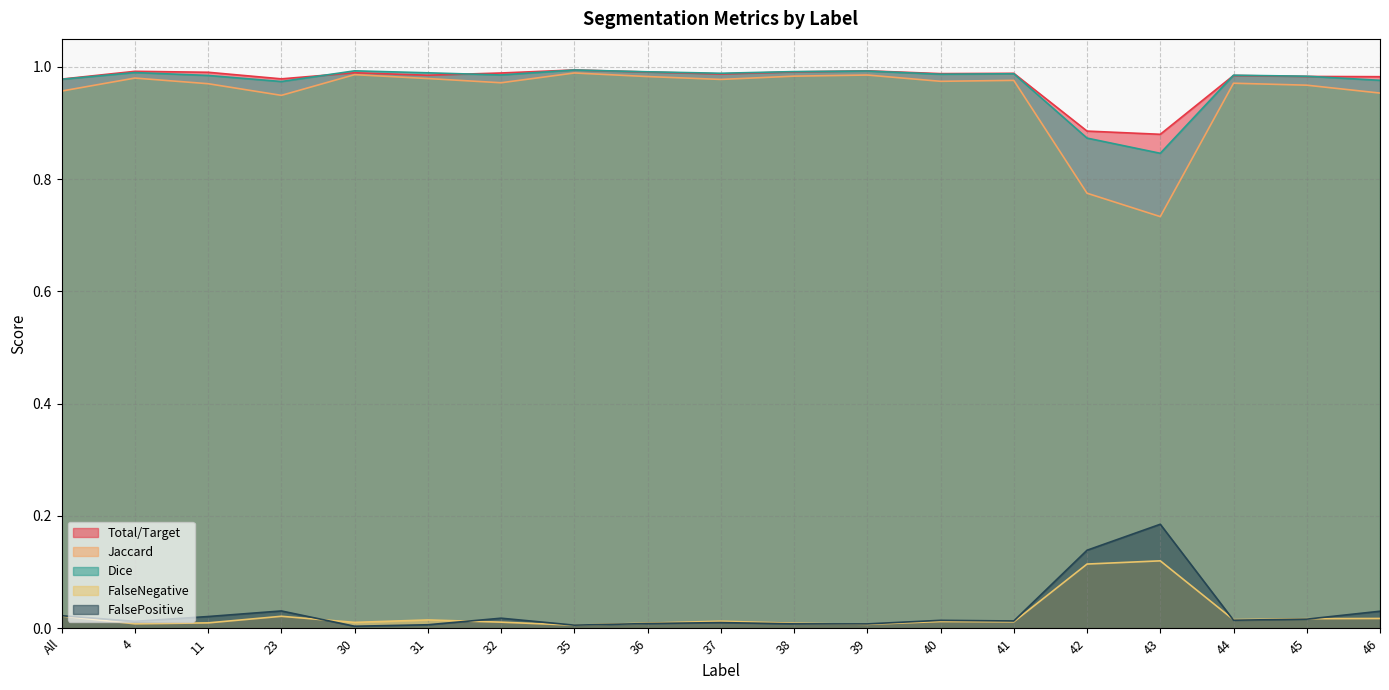

At which category is the sum across all series the highest?

35